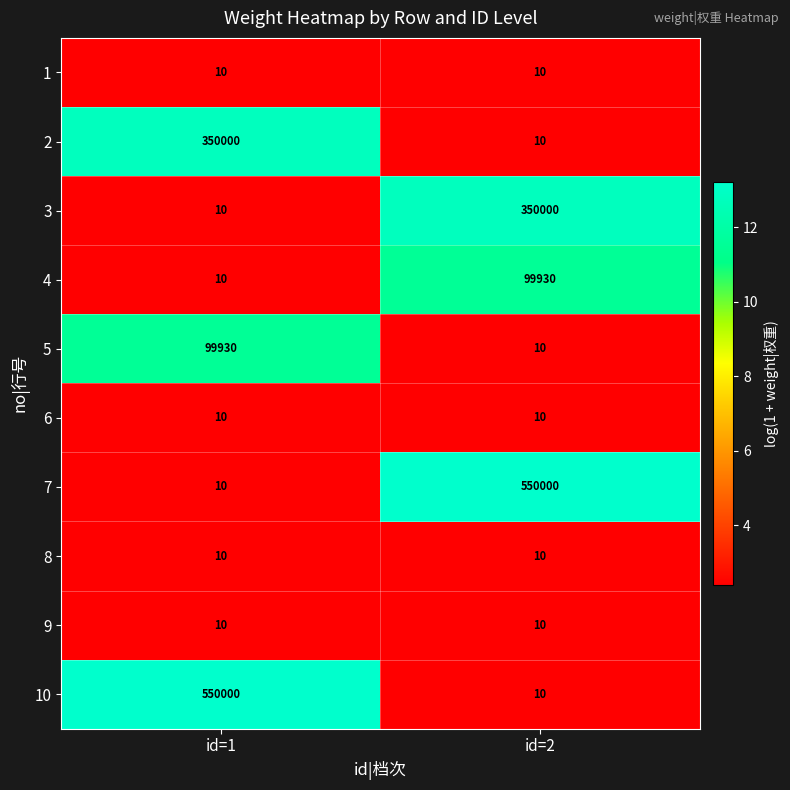

Reading left to right, list all the values displayed in this chart.

1: 10	10
2: 350000	10
3: 10	350000
4: 10	99930
5: 99930	10
6: 10	10
7: 10	550000
8: 10	10
9: 10	10
10: 550000	10